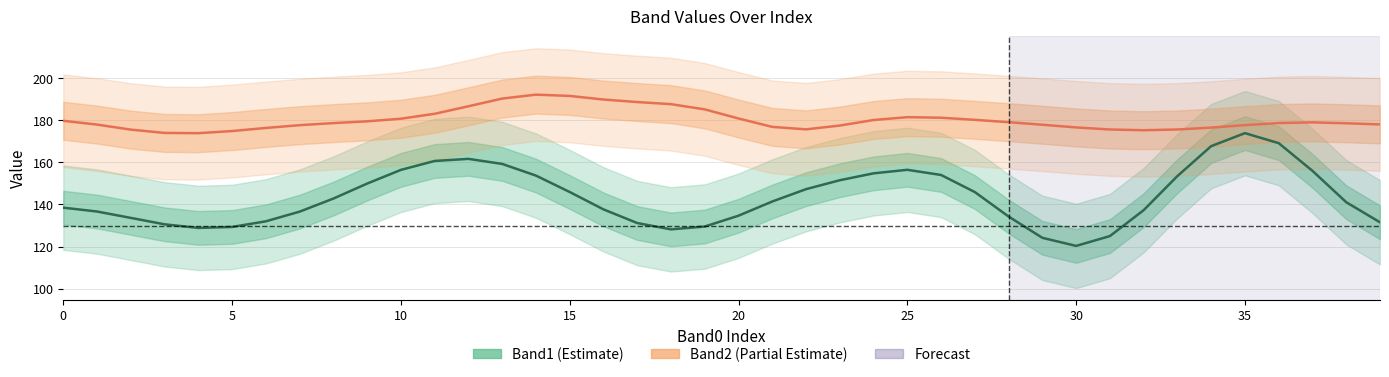

What is the label of the 17th point from the left?

16